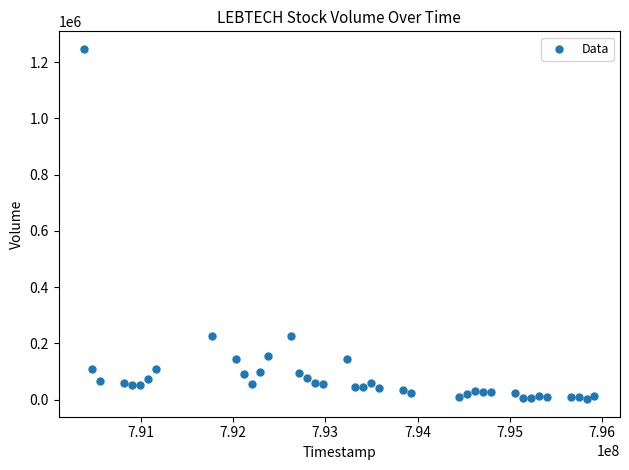

What is the range of Y values (max minus min)?

1245000